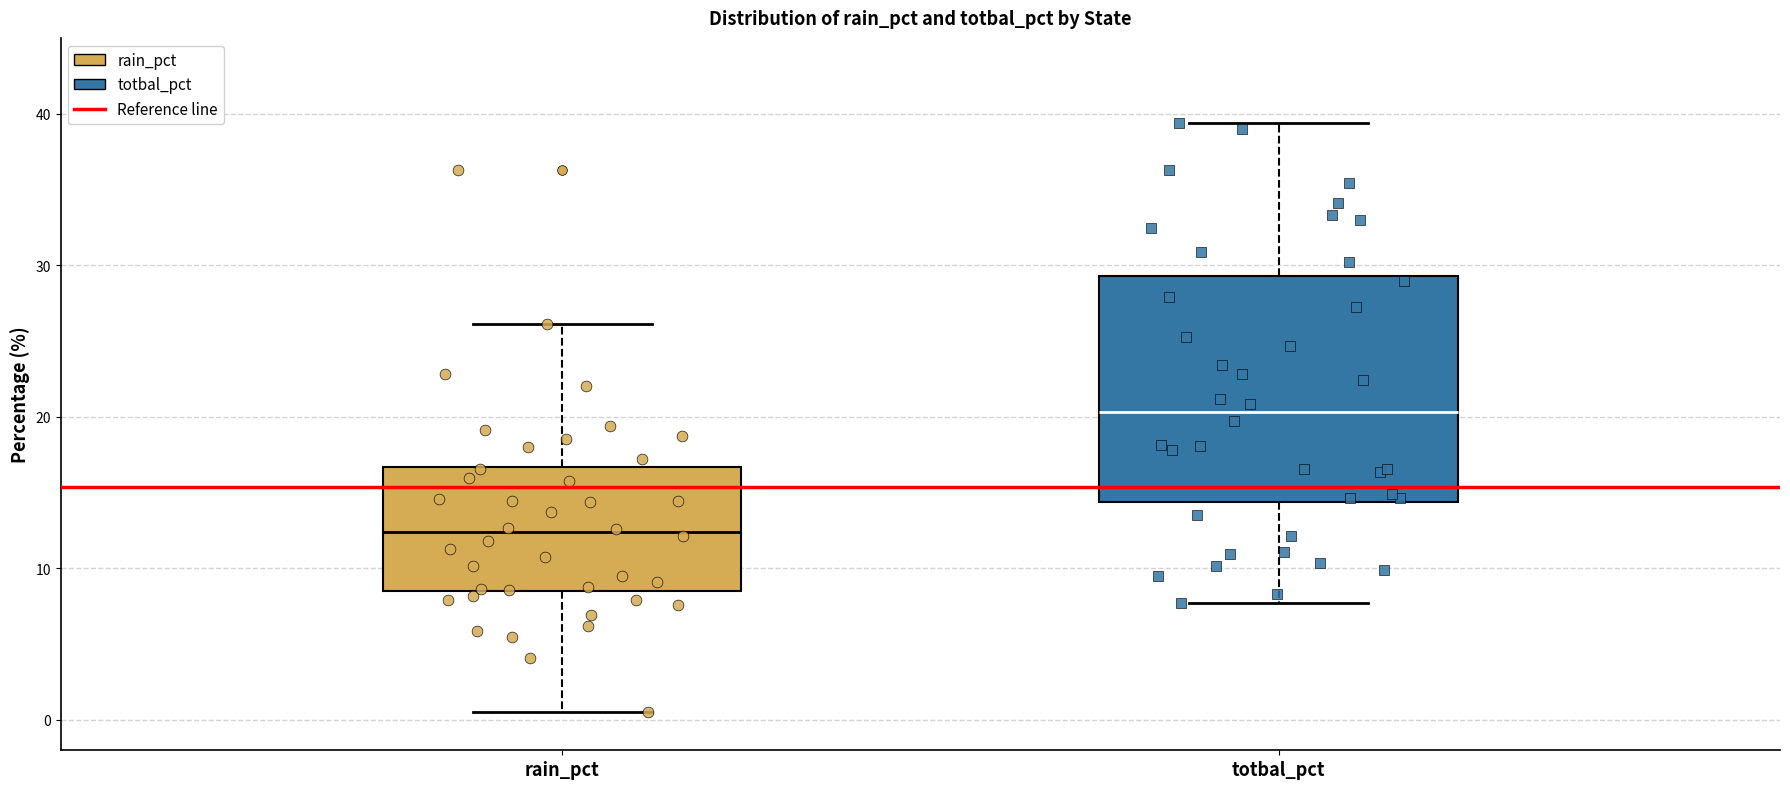

Reading left to right, read every box against the y-axis: the position of its median line, the range the box covers, and the ends of its whiskers. The values are not printed on the chart, so give them approximately, as read against the axis.

rain_pct: median 12, box 8 to 17, whiskers 1 to 26
totbal_pct: median 20, box 14 to 29, whiskers 8 to 39